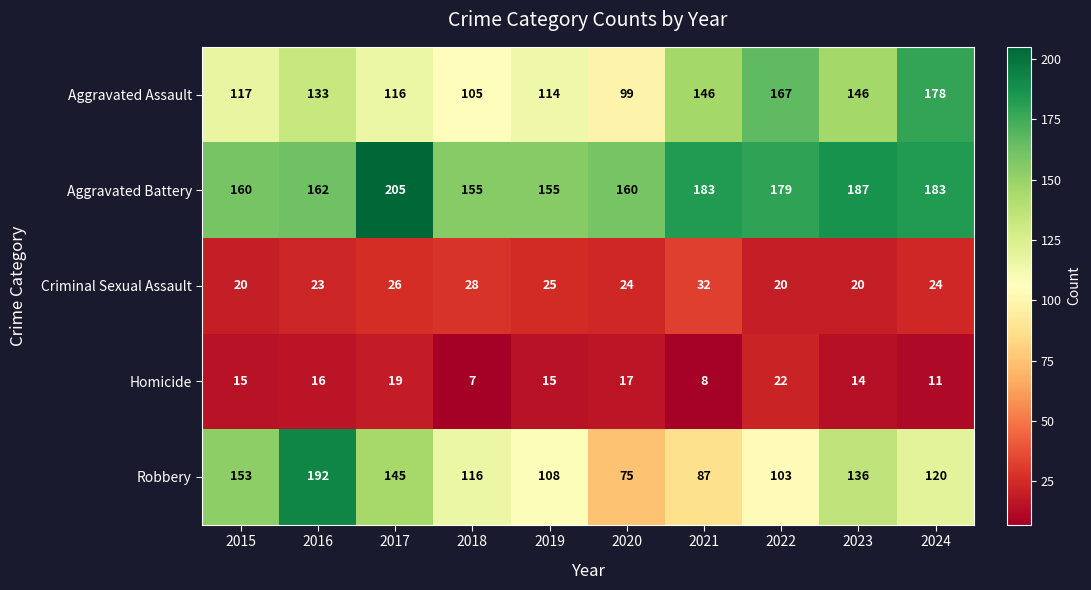

Which category has the highest value in the Homicide series?

2022